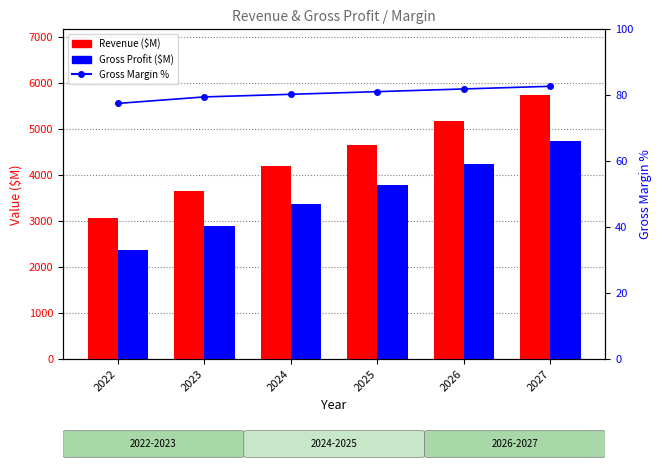

What is the value of the Revenue bar at the 2nd from the left?

3646.0